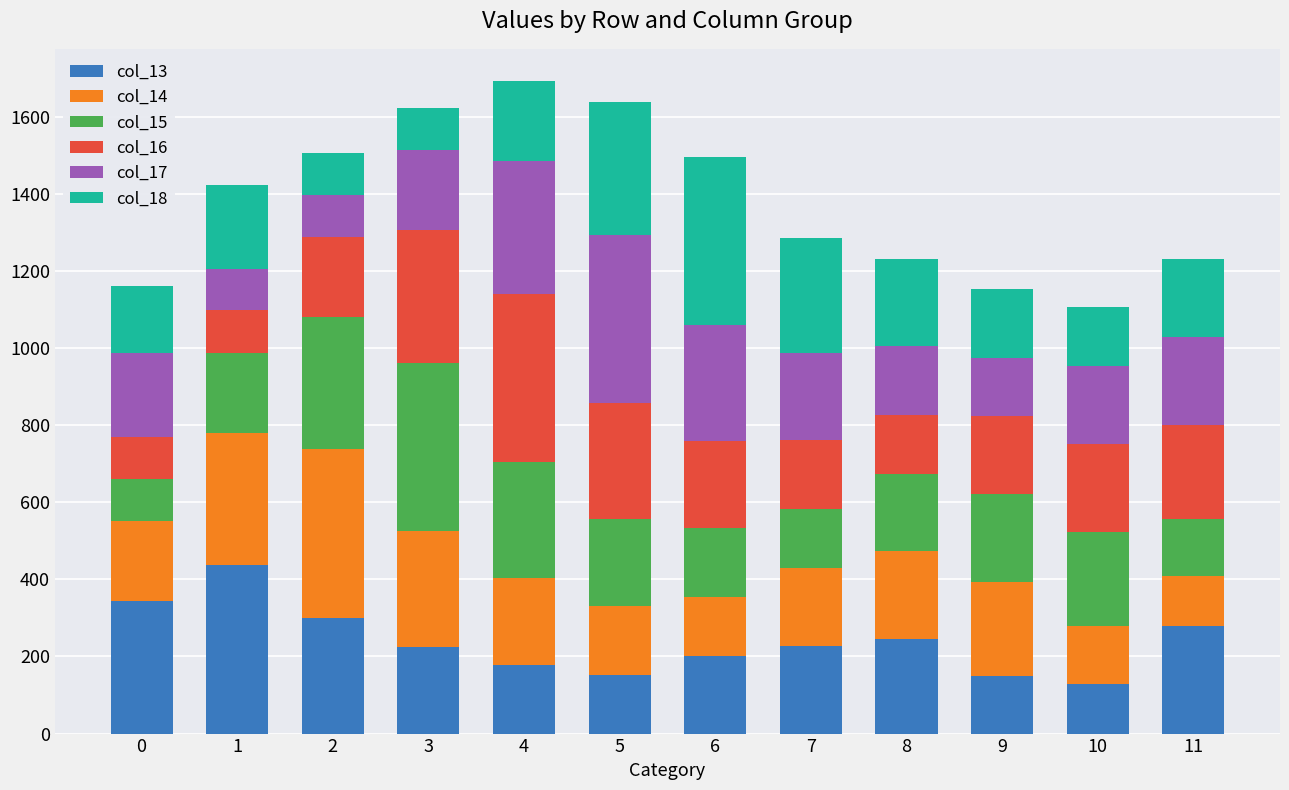

What is the sum of all col_13 values?

2866.8